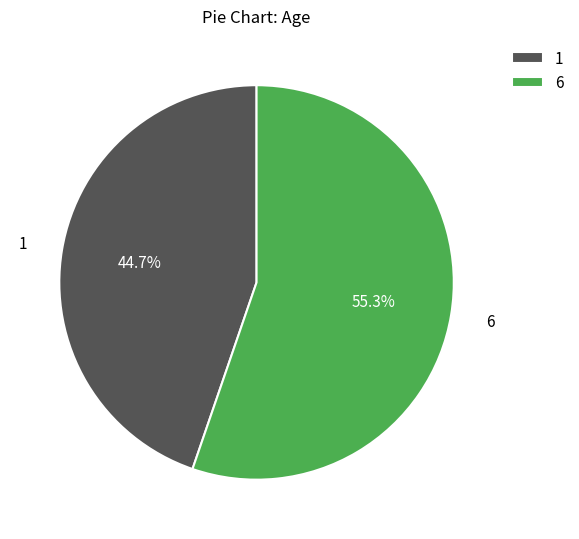

Is 1 the majority of the pie?

No